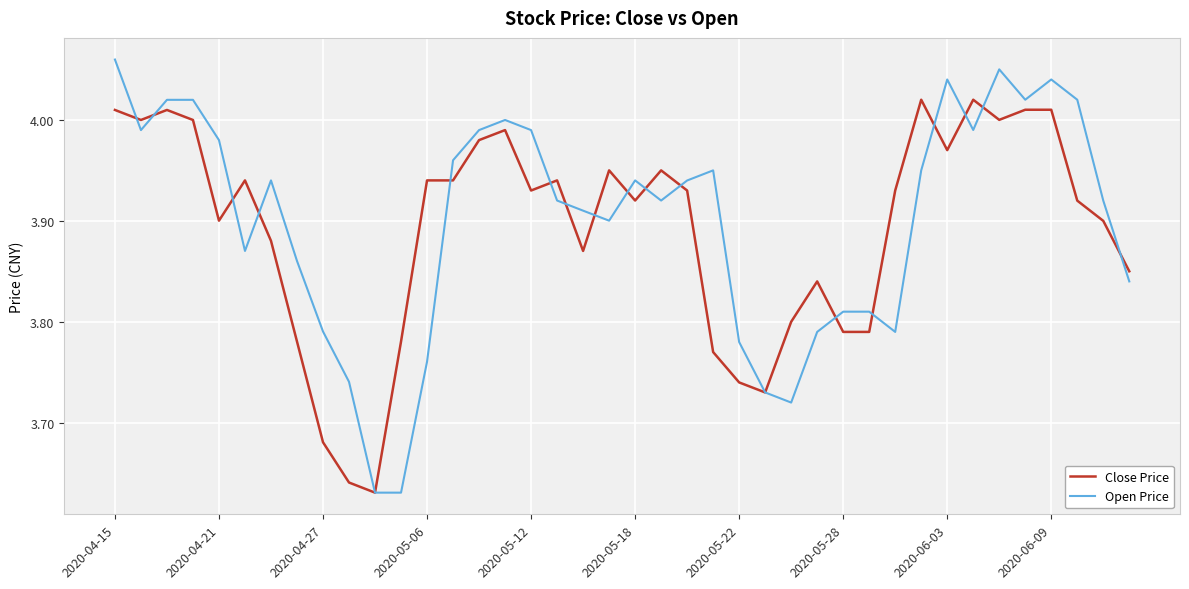

Which series has the largest range (max minus min)?

Open Price